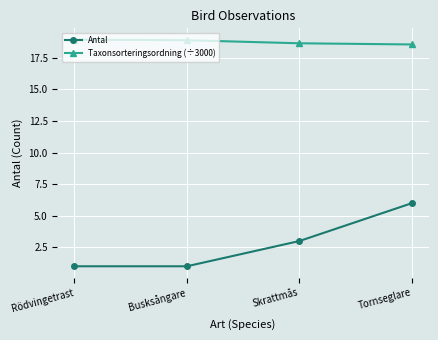

What is the greatest value displayed?

18.9